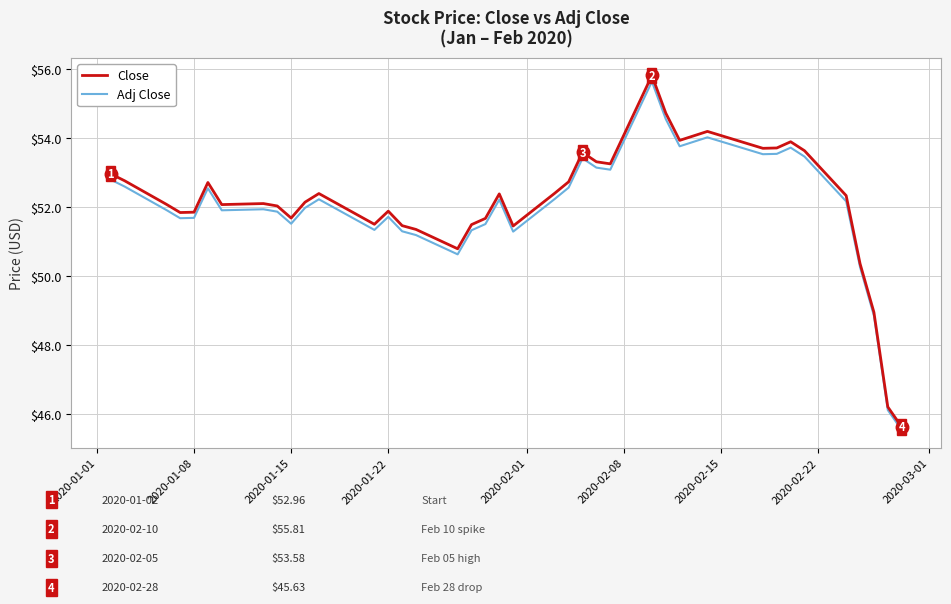

Which series has the widest spread of values?

Close